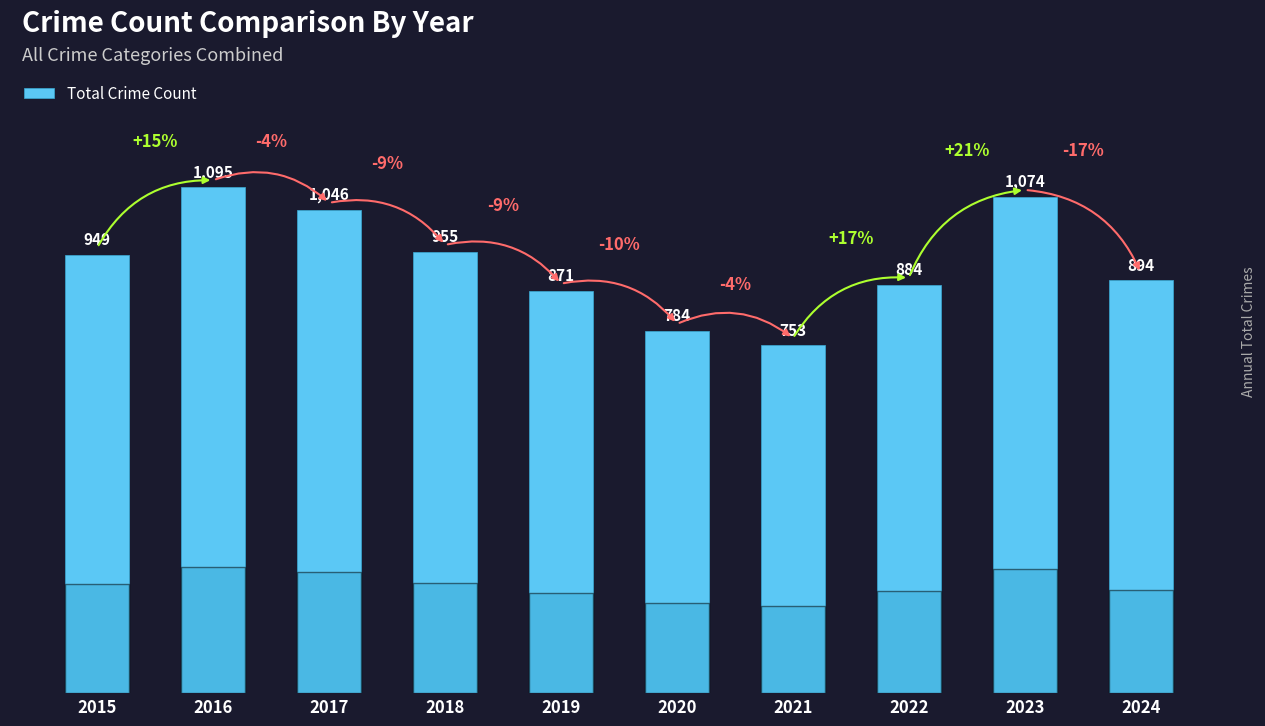

Count the number of categories in the chart.

10